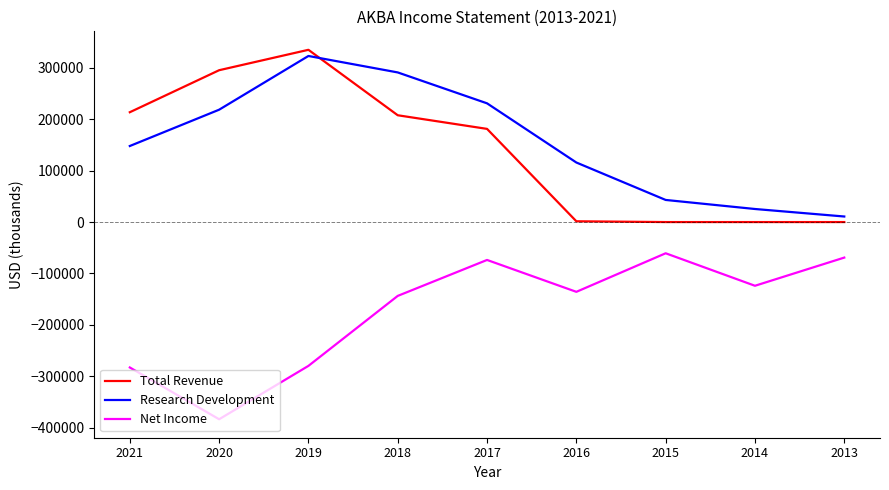

What is the difference between the second highest and minimum values in the Total Revenue series?

295300